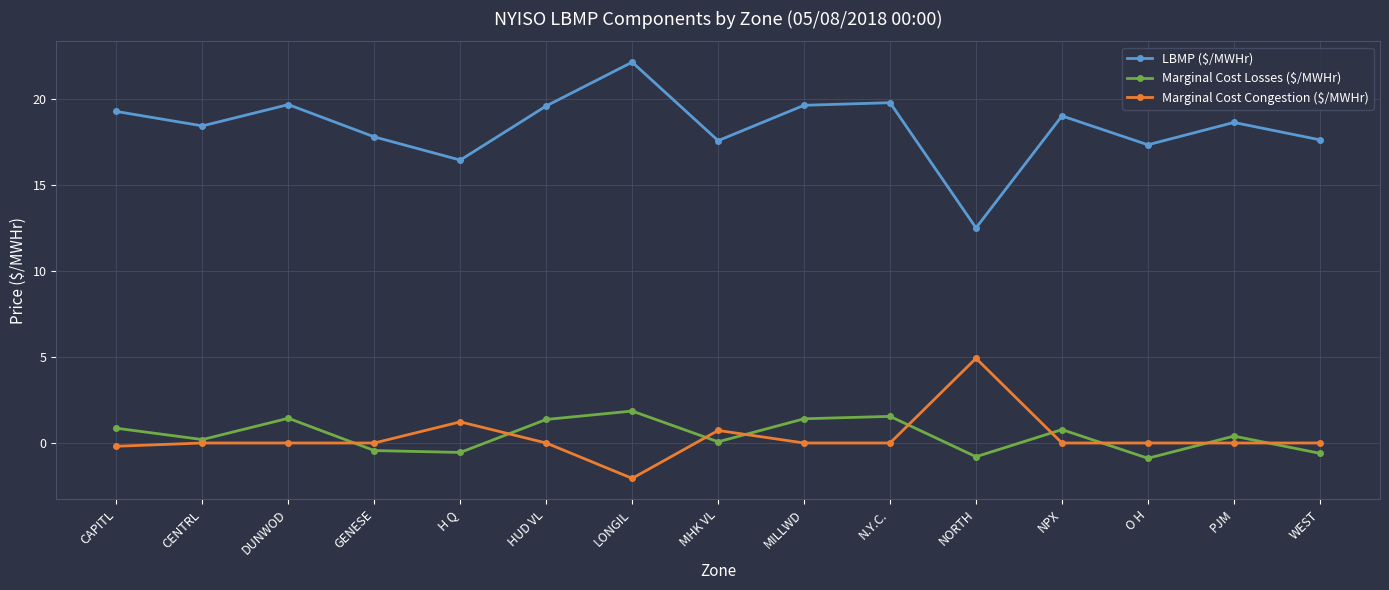

At which category does the chart reach its minimum across all series?

LONGIL